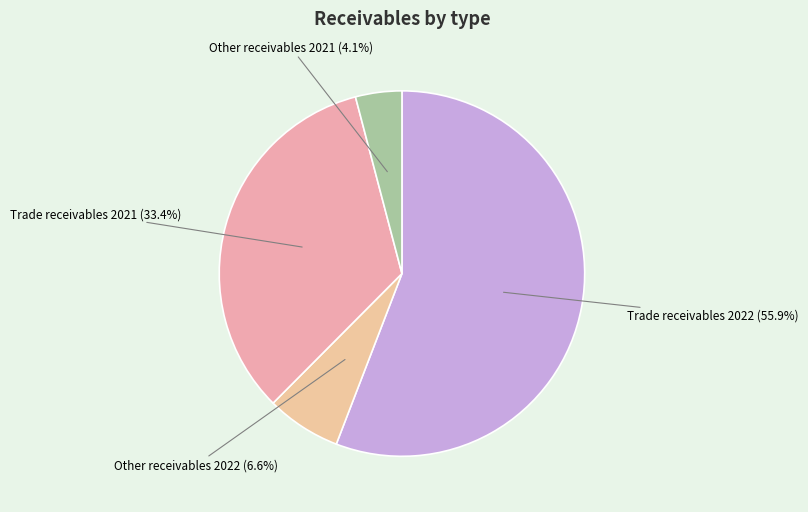

Rank the categories by value from highest to lowest.

Trade receivables 2022, Trade receivables 2021, Other receivables 2022, Other receivables 2021